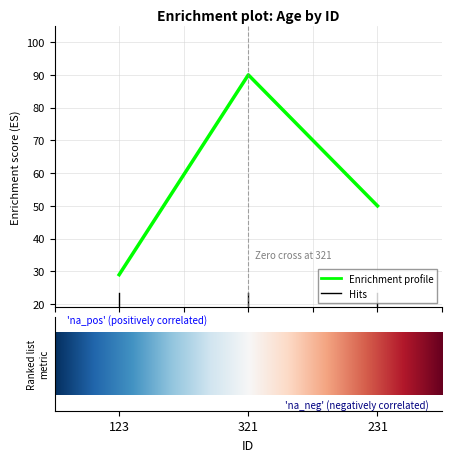

Reading left to right, extract all data points from this chart.

29	90	50